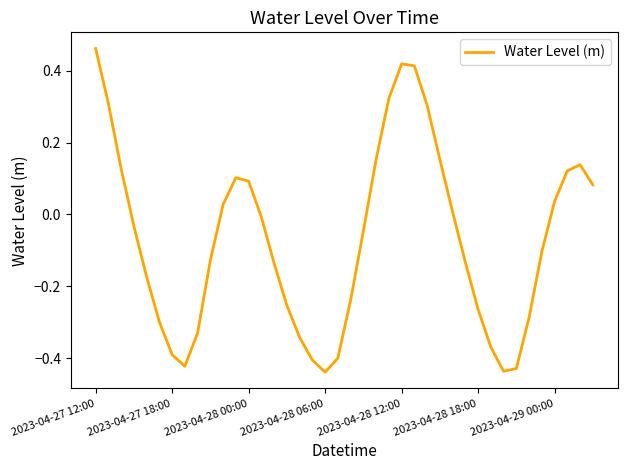

Does the chart display data point markers on the line(s)?

No